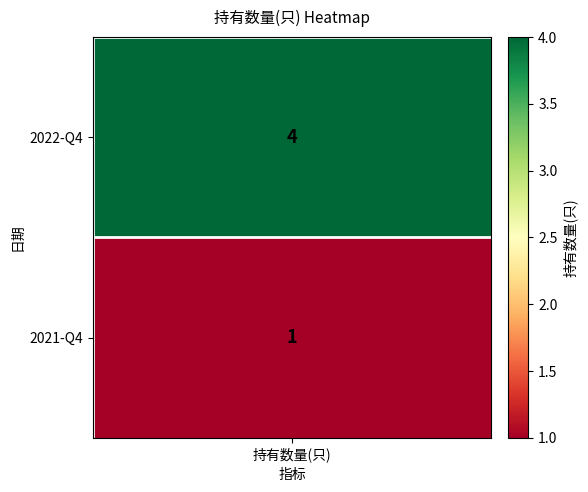

Rank the series by their average value, from lowest to highest.

1, 0